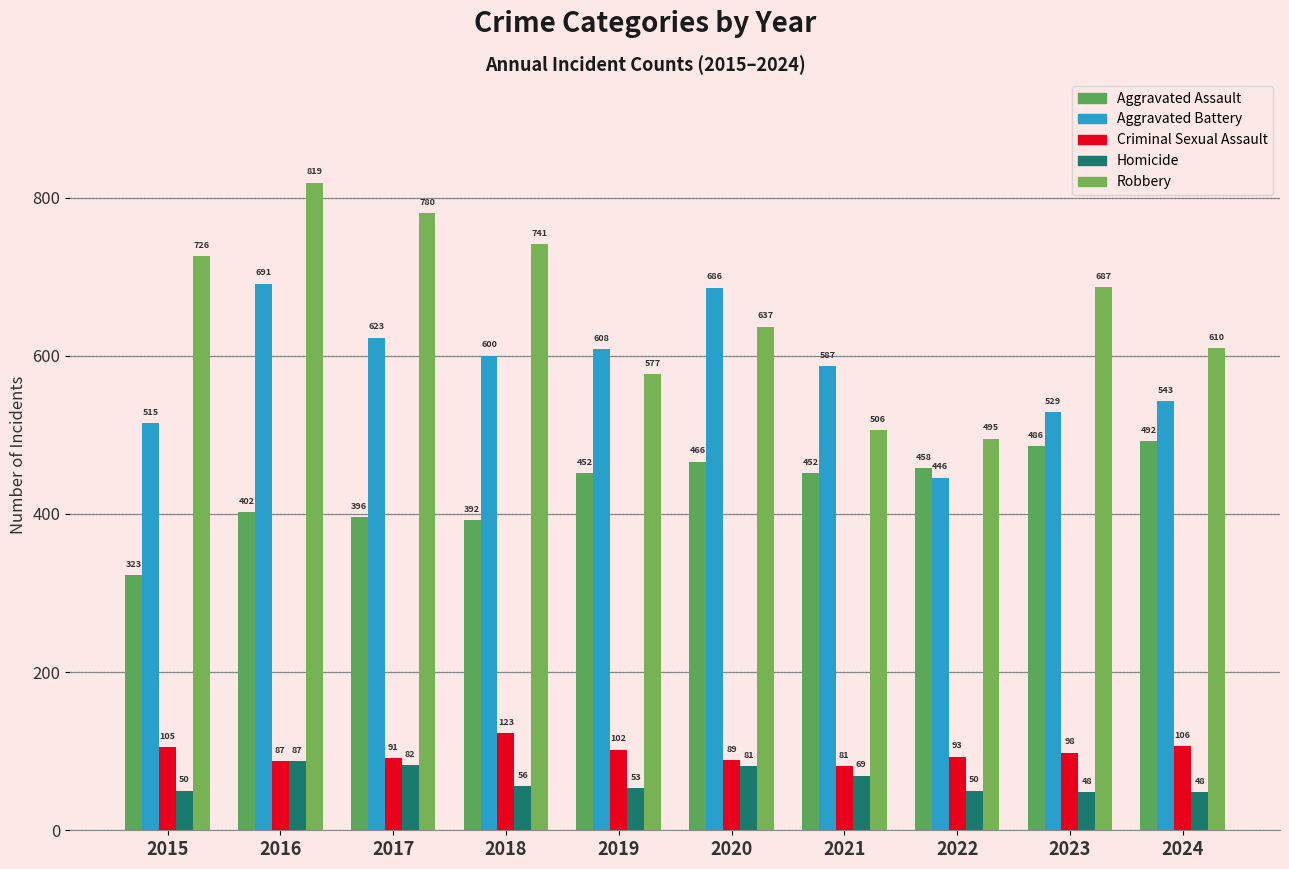

List the series in order of their peak value, highest first.

Robbery, Aggravated Battery, Aggravated Assault, Criminal Sexual Assault, Homicide